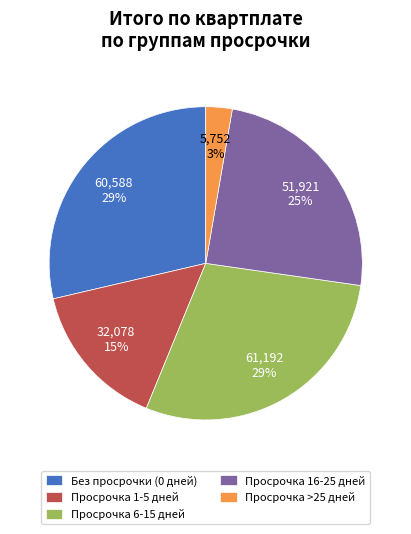

Is the sum of Просрочка 6-15 дней and Просрочка 1-5 дней greater than half?

No